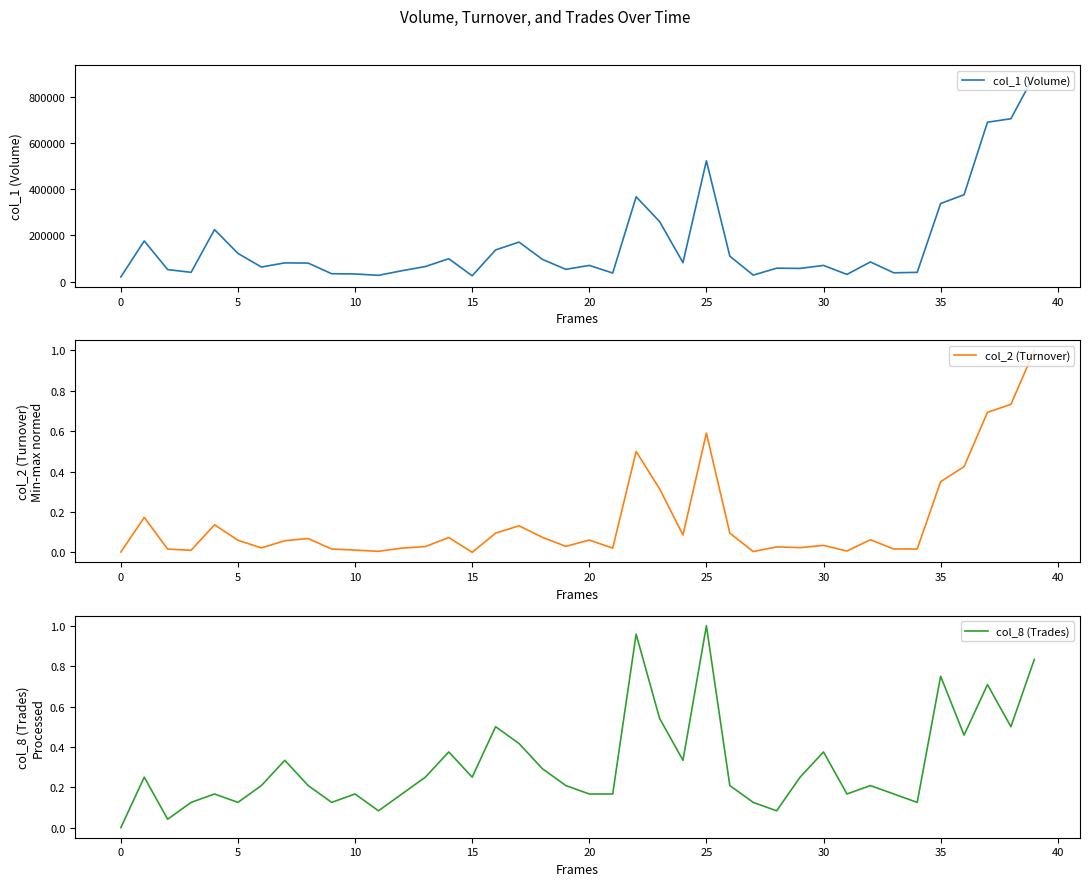

How many values in the col_1 (Volume) series exceed 80000?

19